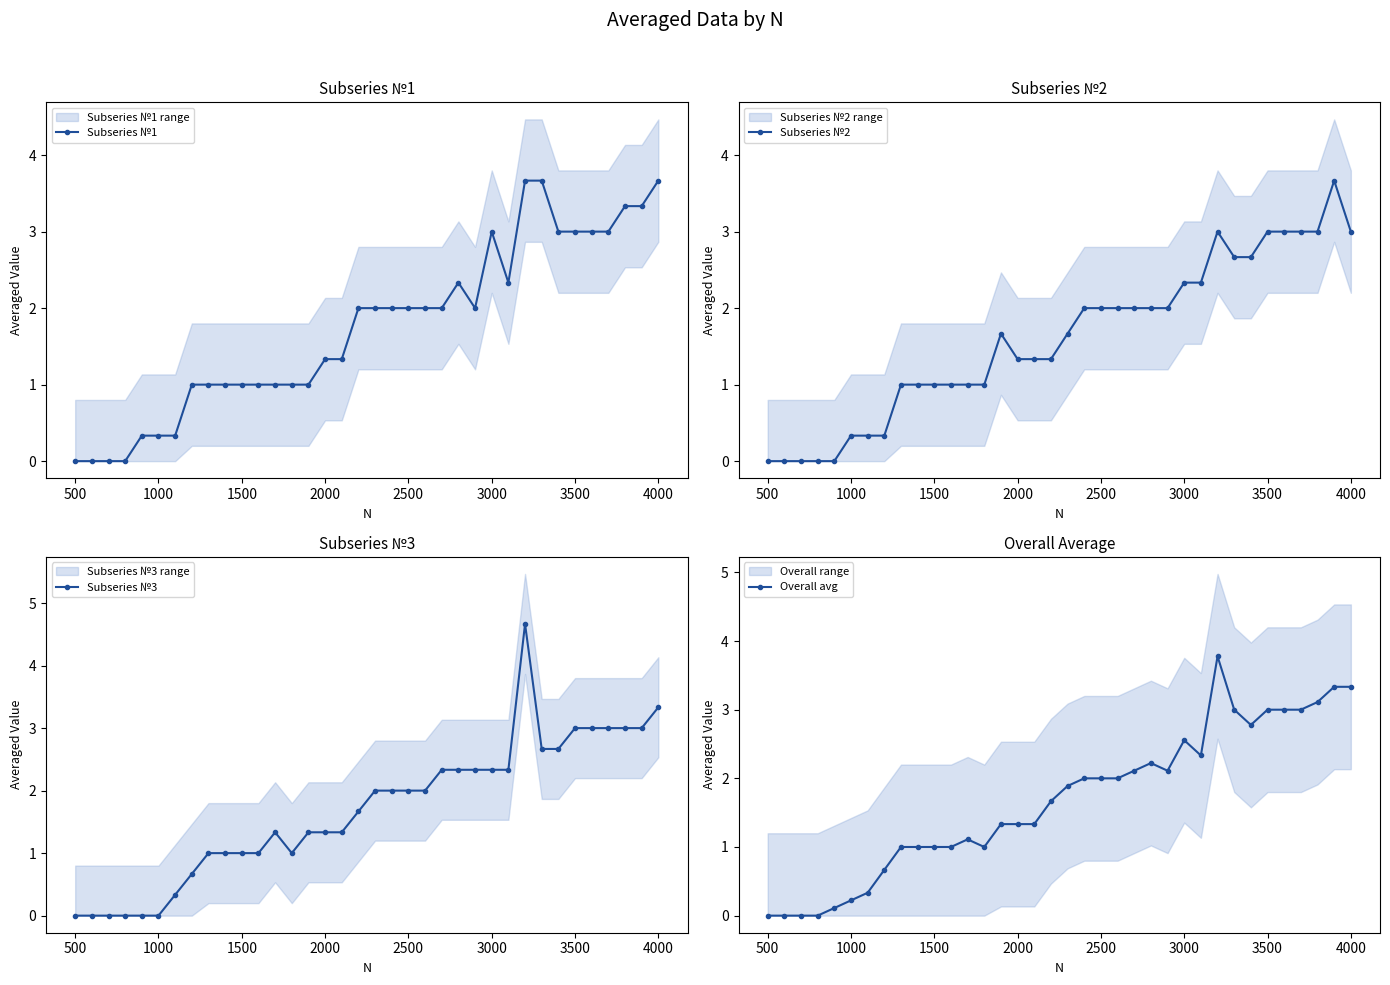

What is the highest value of the Subseries №1 series?

3.7